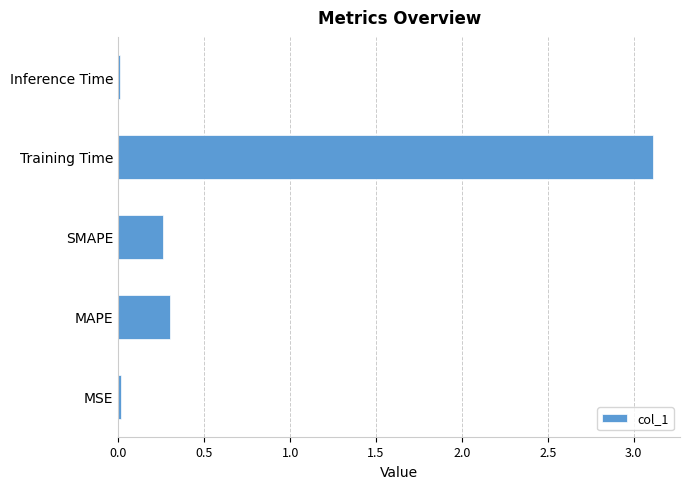

Which has a higher value, MAPE or Inference Time?

MAPE